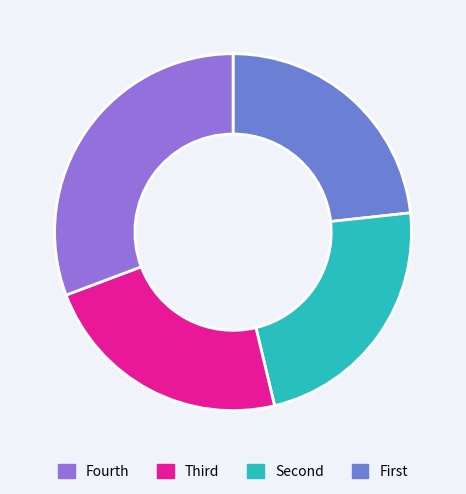

Is there a majority slice in this chart?

No